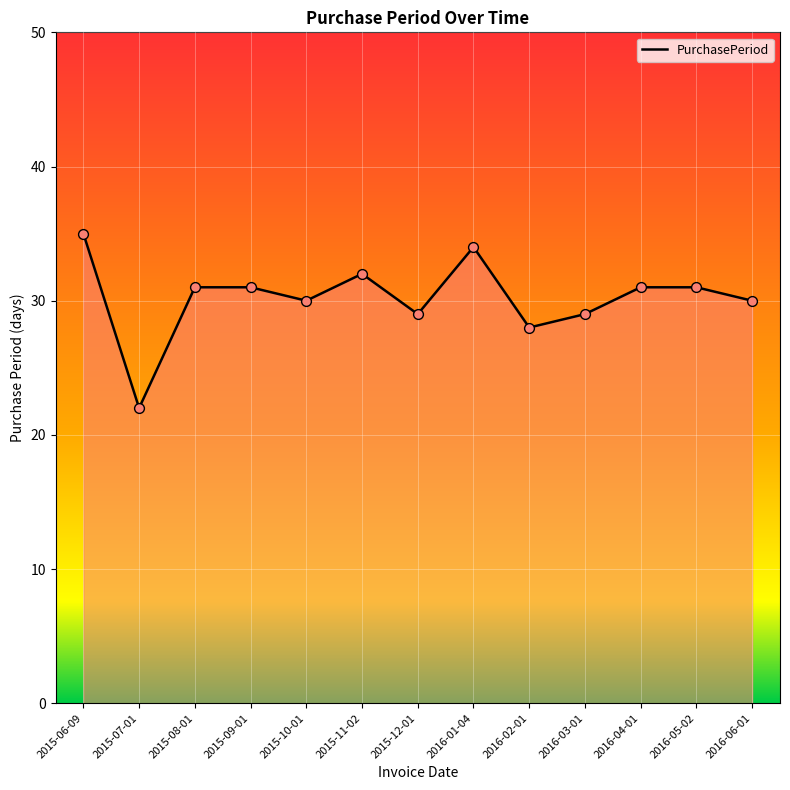

Which has a higher value, 2015-12-01 or 2016-02-01?

2015-12-01